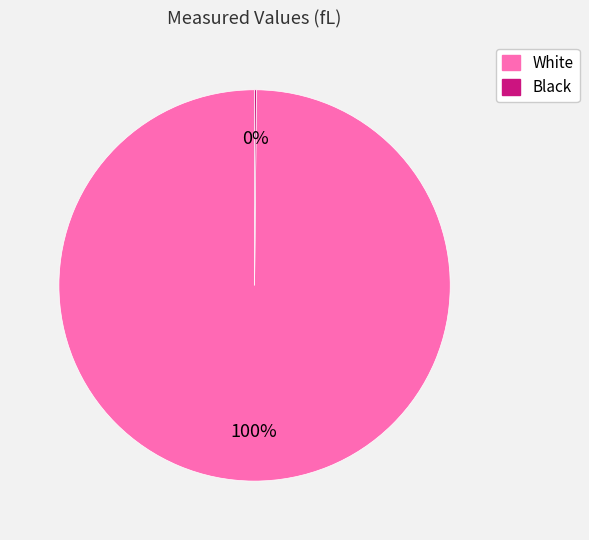

Which category has the biggest portion of the pie?

White